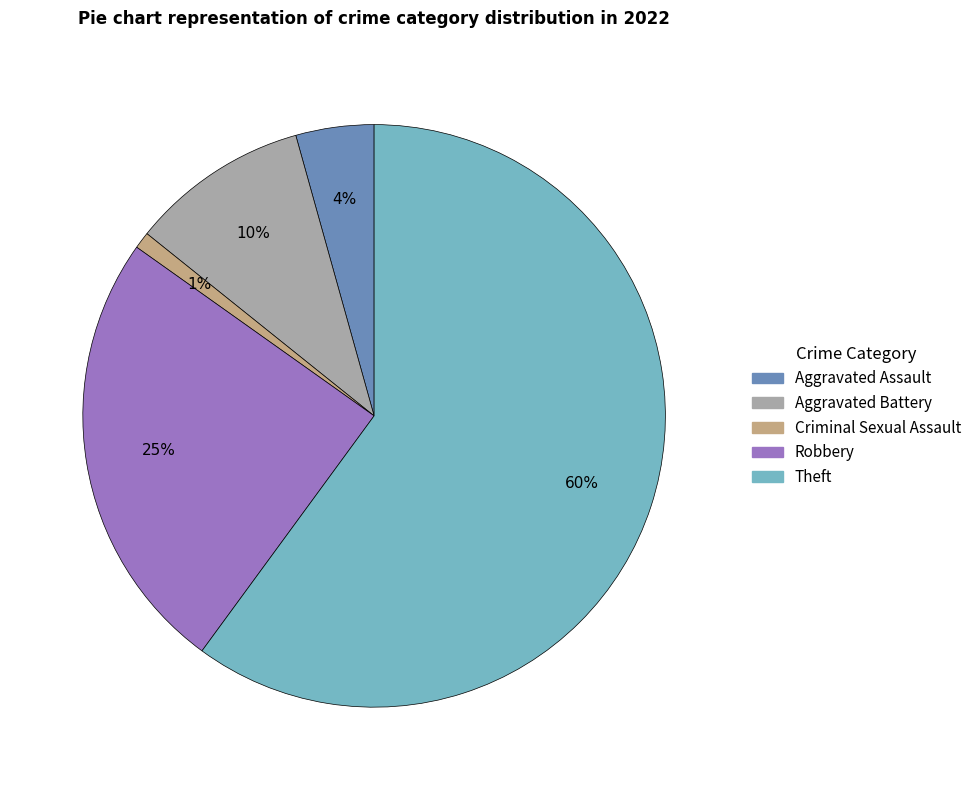

Is there any slice that represents more than half of the pie?

Yes